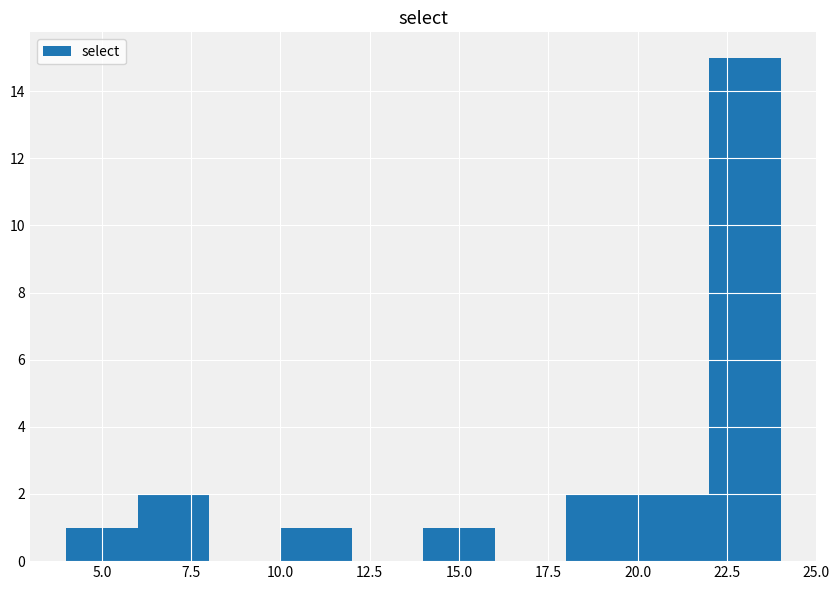

Which range on the x-axis has the tallest bar?

22 to 24